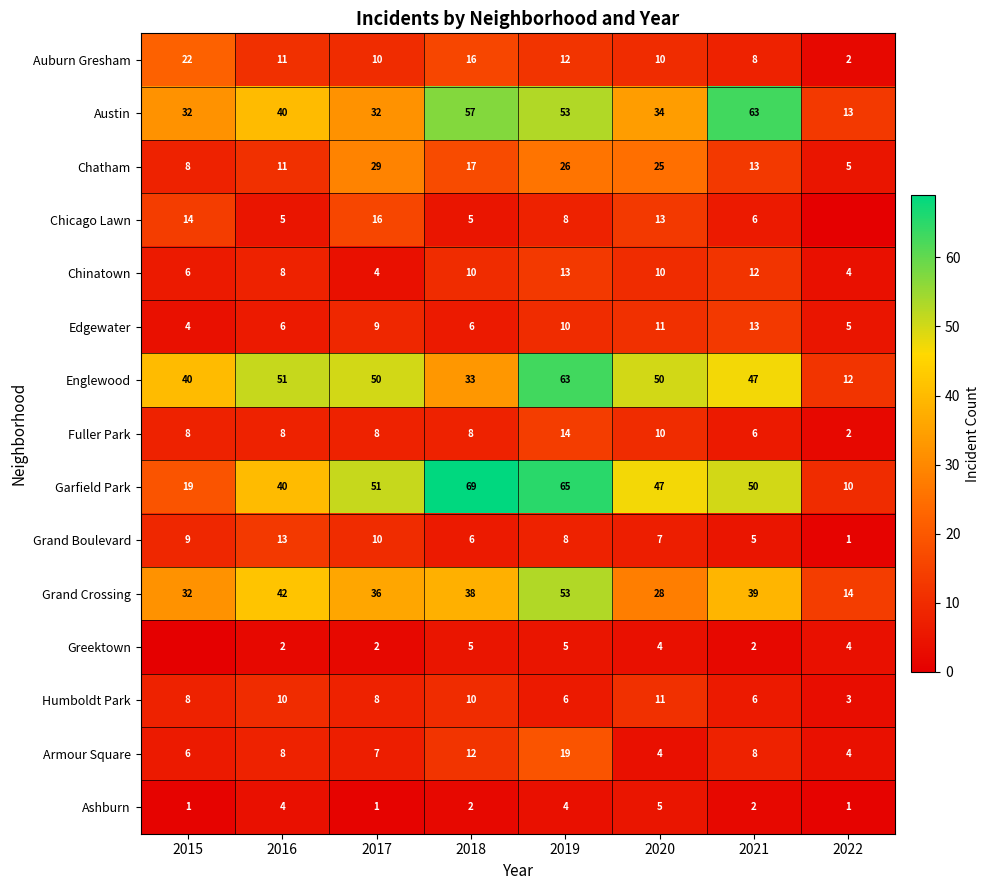

What is the average value of the Grand Crossing series?

35